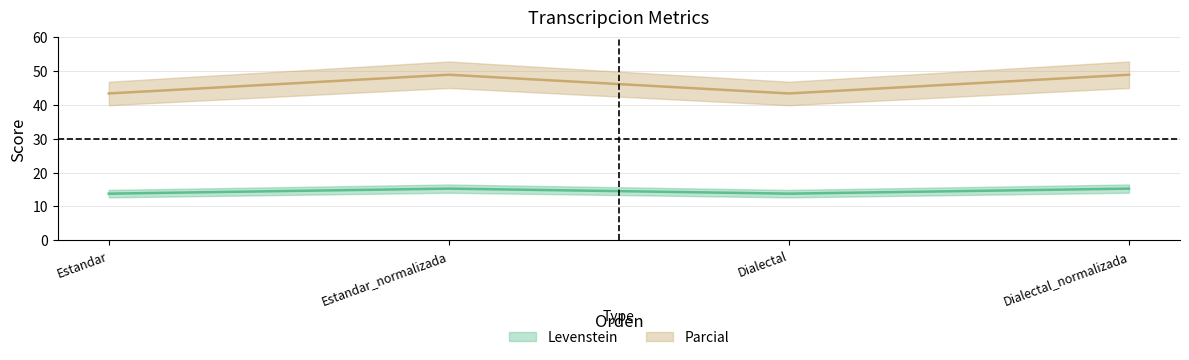

List the series in order of their peak value, highest first.

Parcial, Levenstein